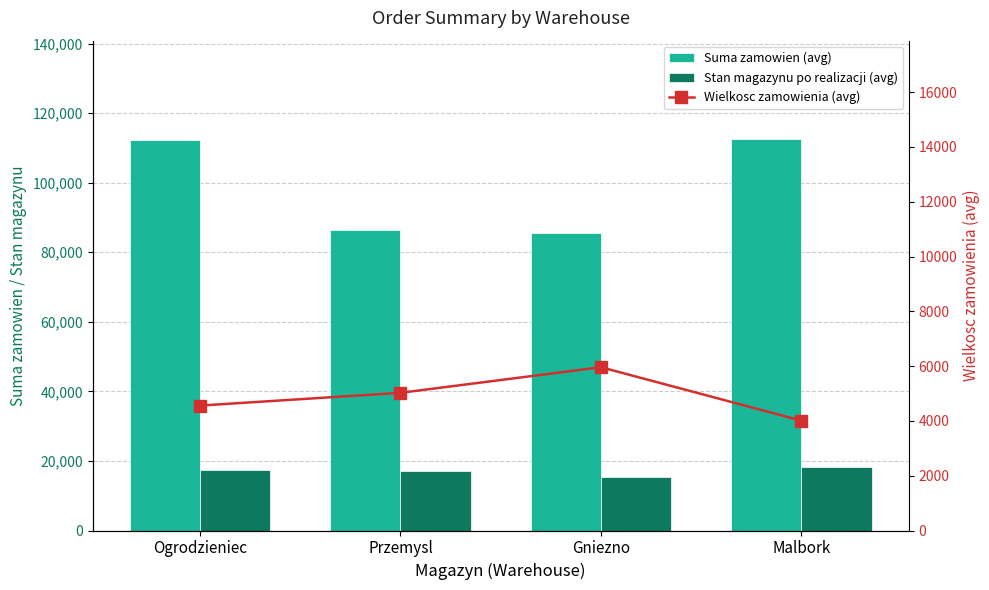

How many data points does each series have?

4